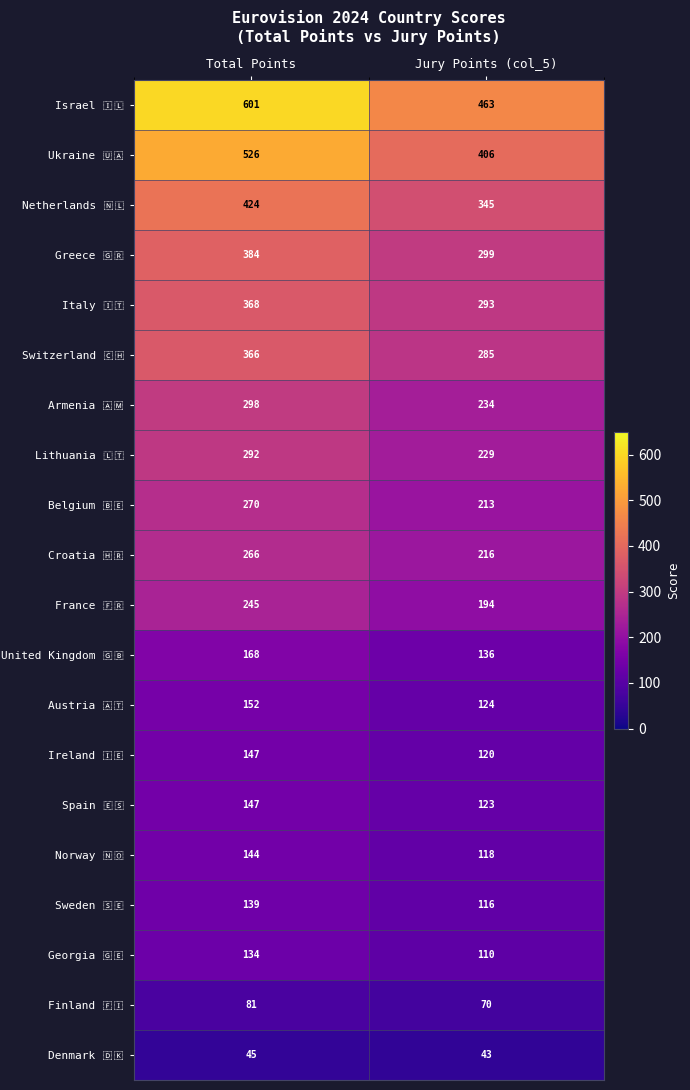

At which category does the chart reach its minimum across all series?

Jury Points (col_5)